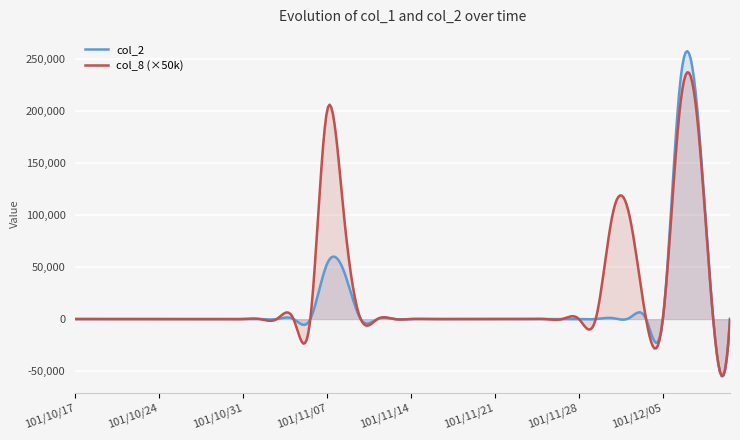

At which category is the sum across all series the highest?

101/12/06